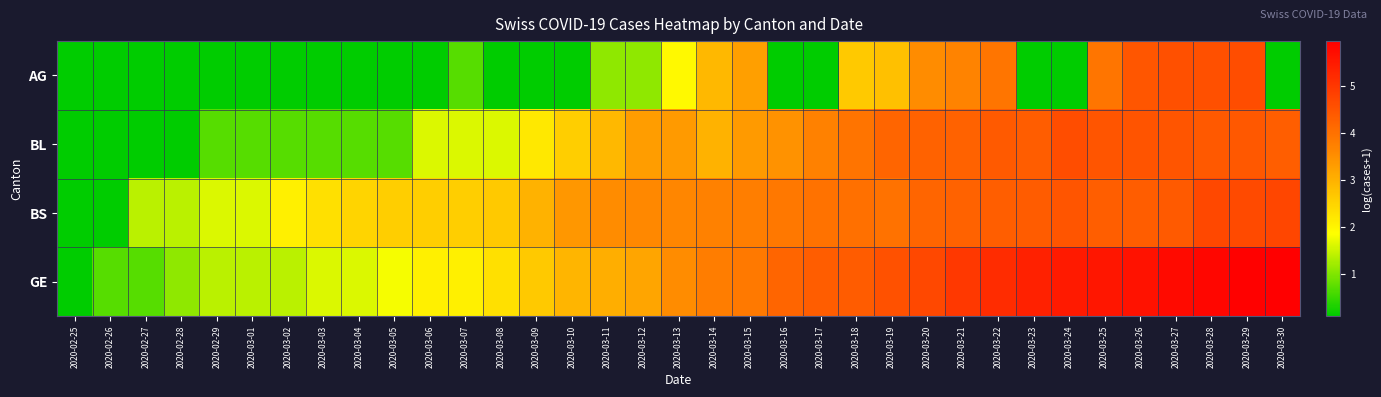

Count the number of categories in the chart.

35